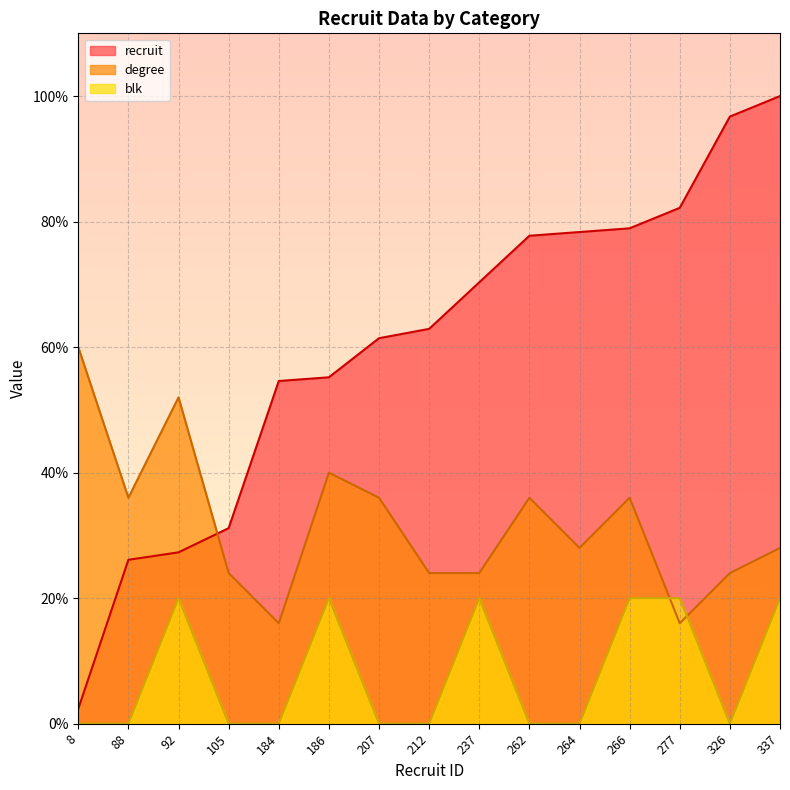

Which category has the highest value across all series?

337